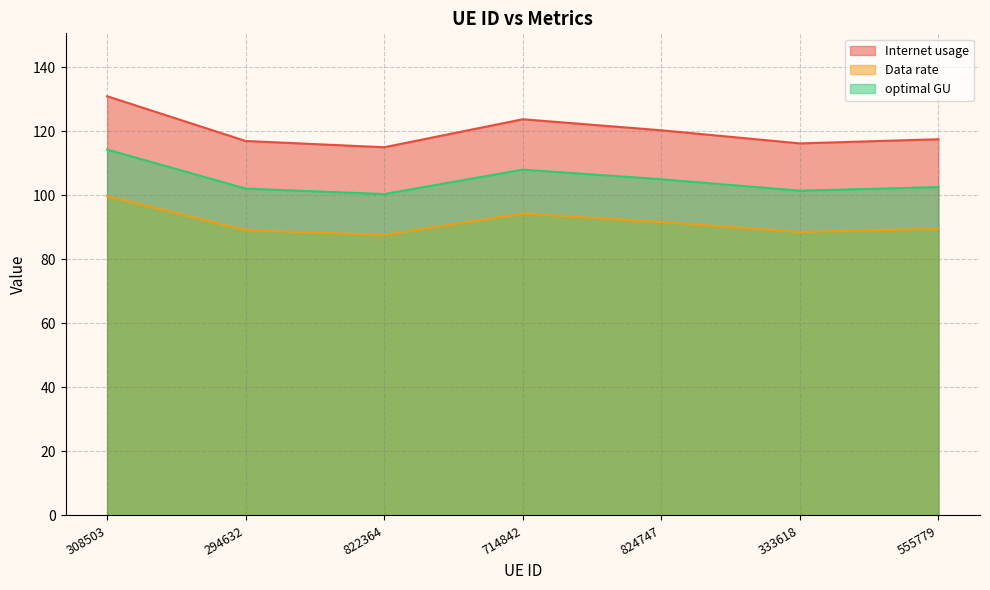

Reading left to right, extract all data points from this chart.

Internet usage: 308503=130.9	294632=117.0	822364=115.0	714842=123.7	824747=120.3	333618=116.2	555779=117.5
Data rate: 308503=99.8	294632=89.1	822364=87.6	714842=94.3	824747=91.7	333618=88.5	555779=89.5
optimal GU: 308503=114.3	294632=102.1	822364=100.4	714842=108.0	824747=105.0	333618=101.4	555779=102.6